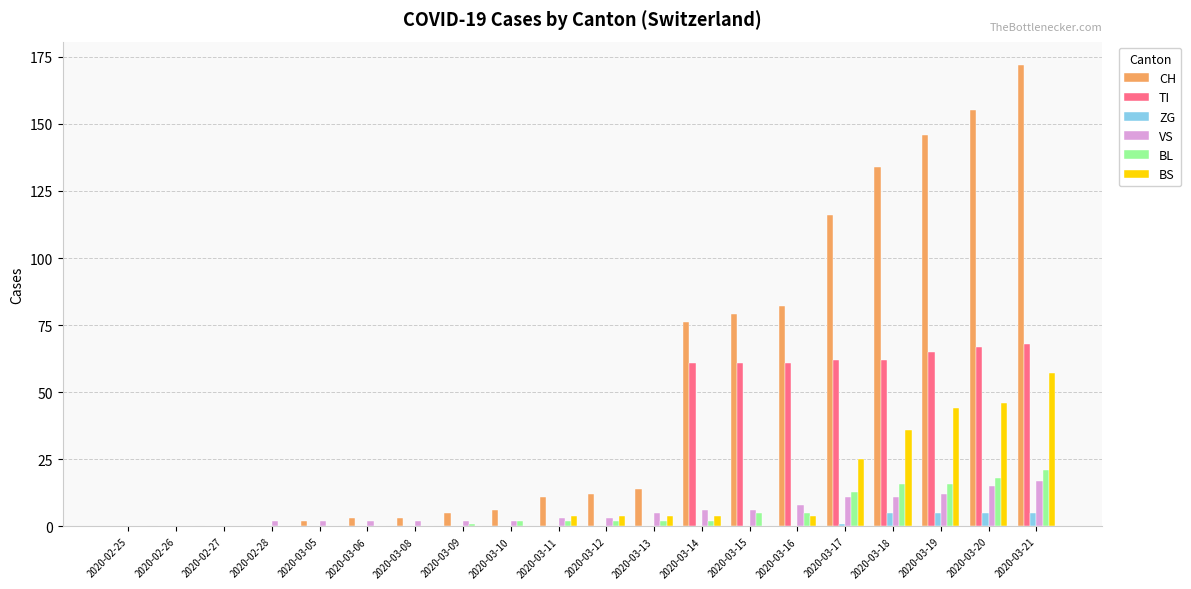

Reading left to right, list all the values displayed in this chart.

CH: 0	0	0	0	2	3	3	5	6	11	12	14	76	79	82	116	134	146	155	172
TI: 0	0	0	0	0	0	0	0	0	0	0	0	61	61	61	62	62	65	67	68
ZG: 0	0	0	0	0	0	0	0	0	0	0	0	0	0	0	1	5	5	5	5
VS: 0	0	0	2	2	2	2	2	2	3	3	5	6	6	8	11	11	12	15	17
BL: 0	0	0	0	0	0	0	1	2	2	2	2	2	5	5	13	16	16	18	21
BS: 0	0	0	0	0	0	0	0	0	4	4	4	4	0	4	25	36	44	46	57